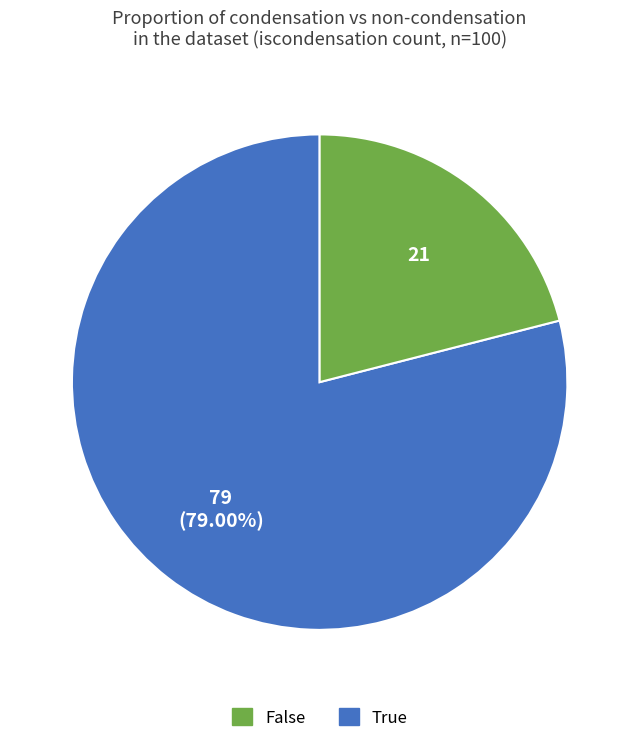

Does any single category account for the majority?

Yes